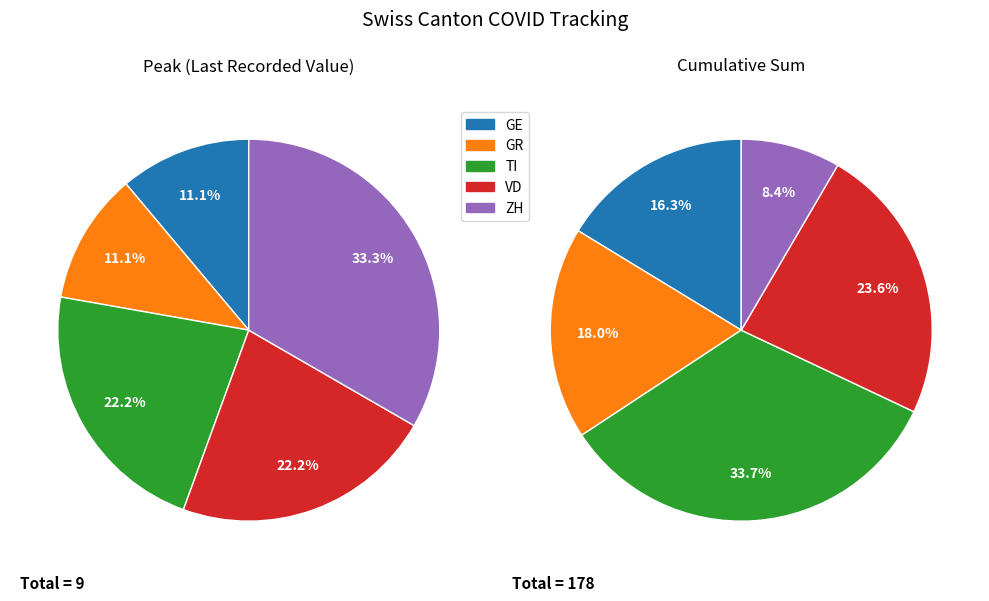

Does any single category account for the majority?

No